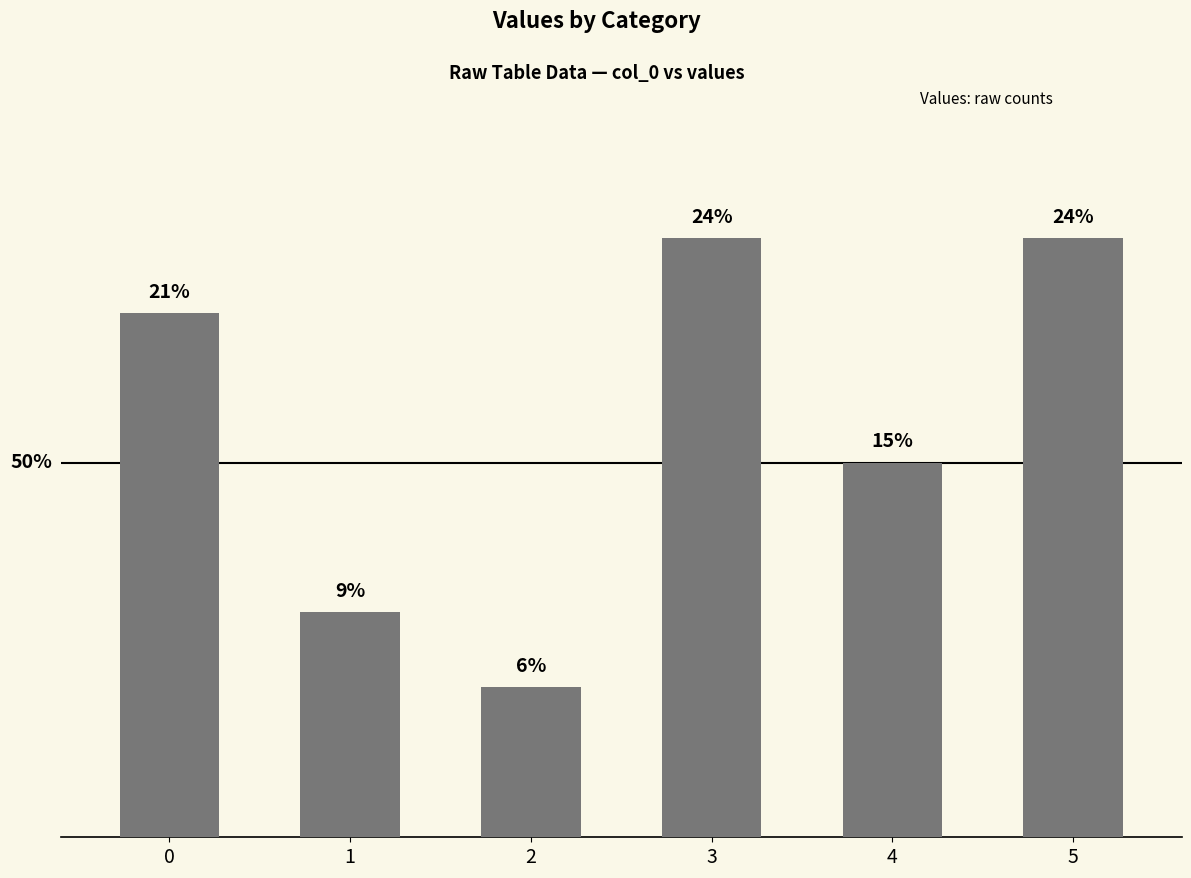

At which category does the chart reach its peak across all series?

3